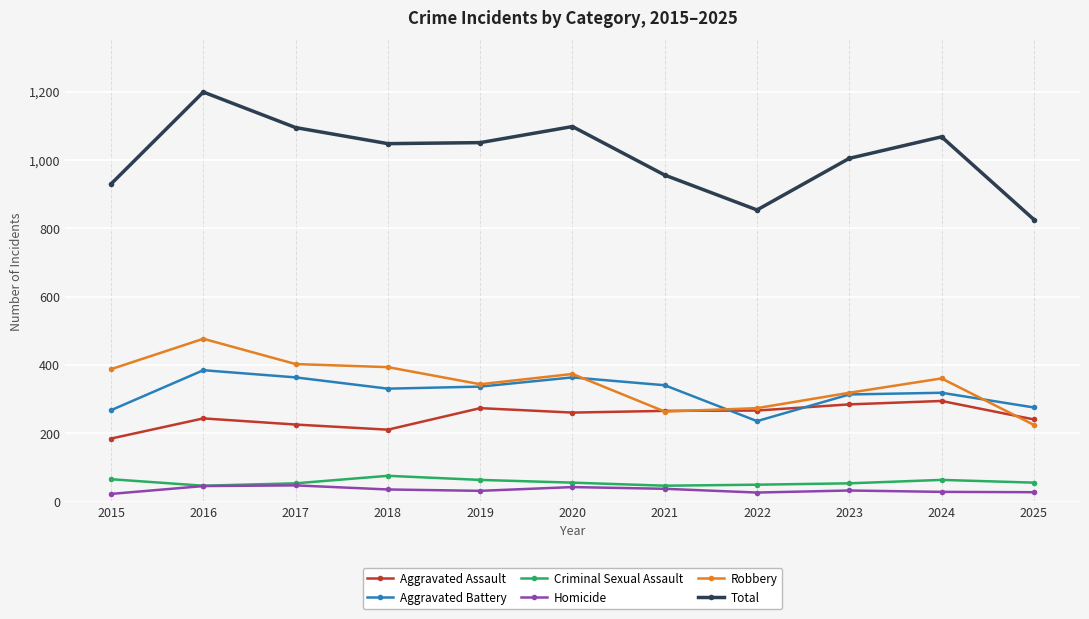

The value of Homicide at 2016 is 46. True or false?

True